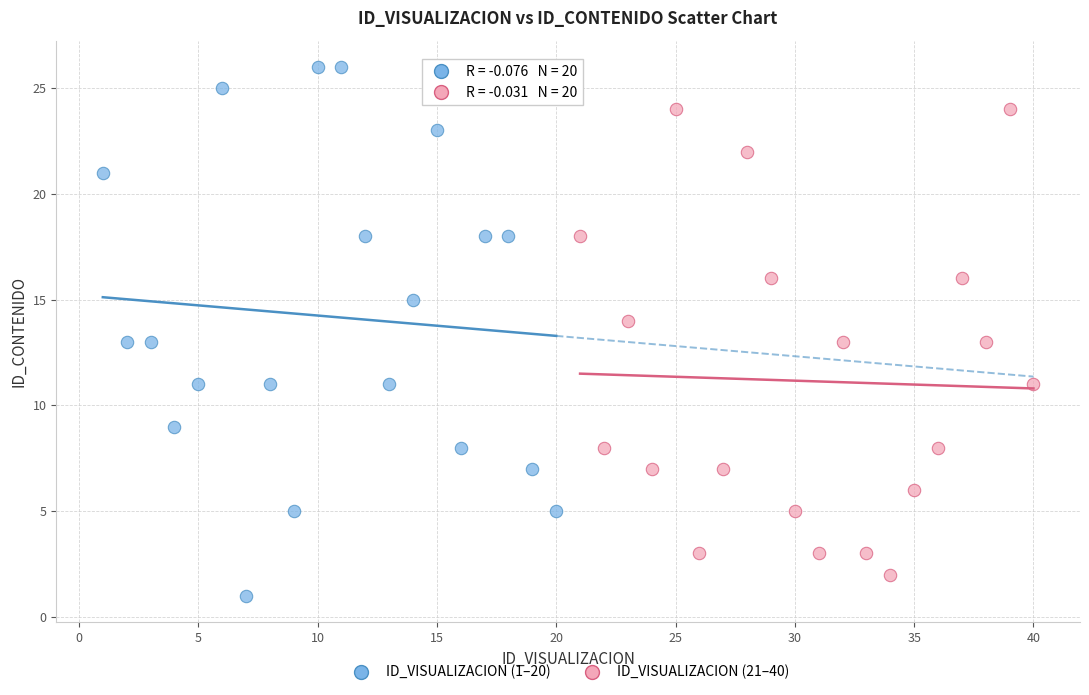

Which series has the largest Y range (max minus min)?

ID_VISUALIZACION (1–20)